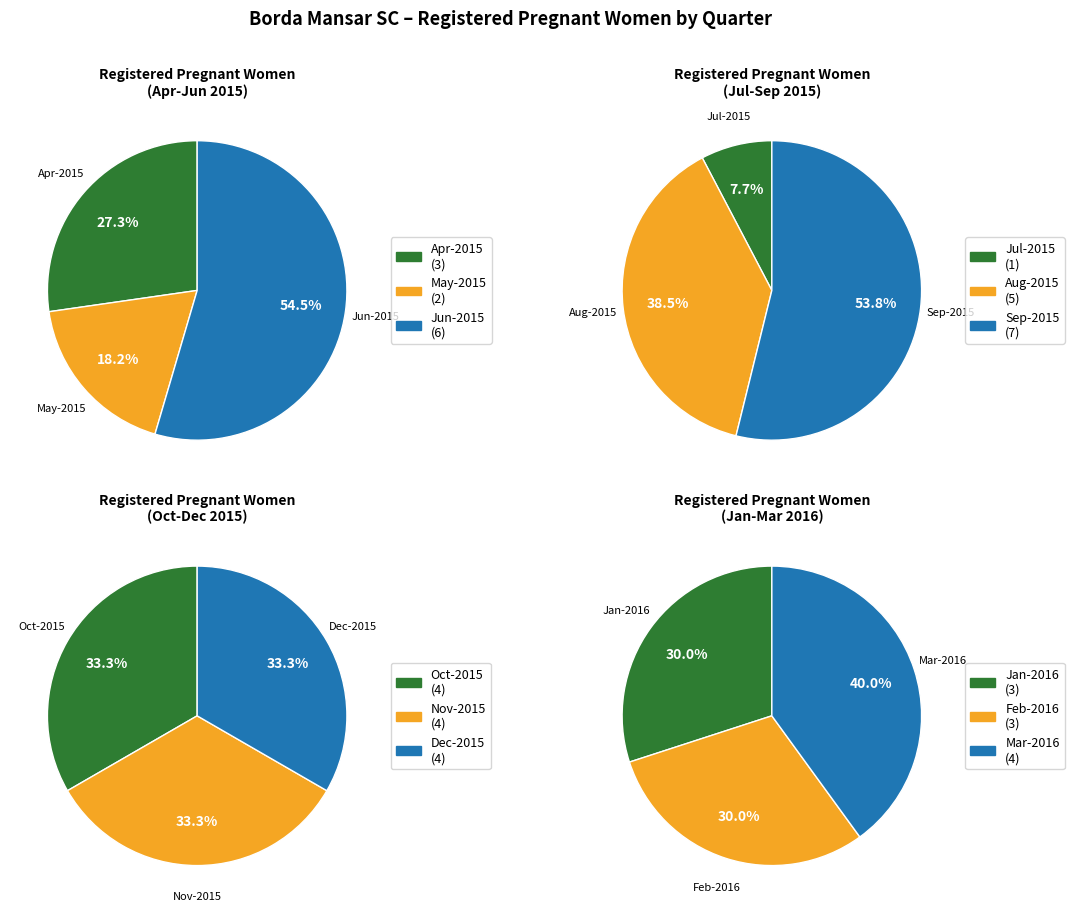

How many segments does this pie chart have?

12